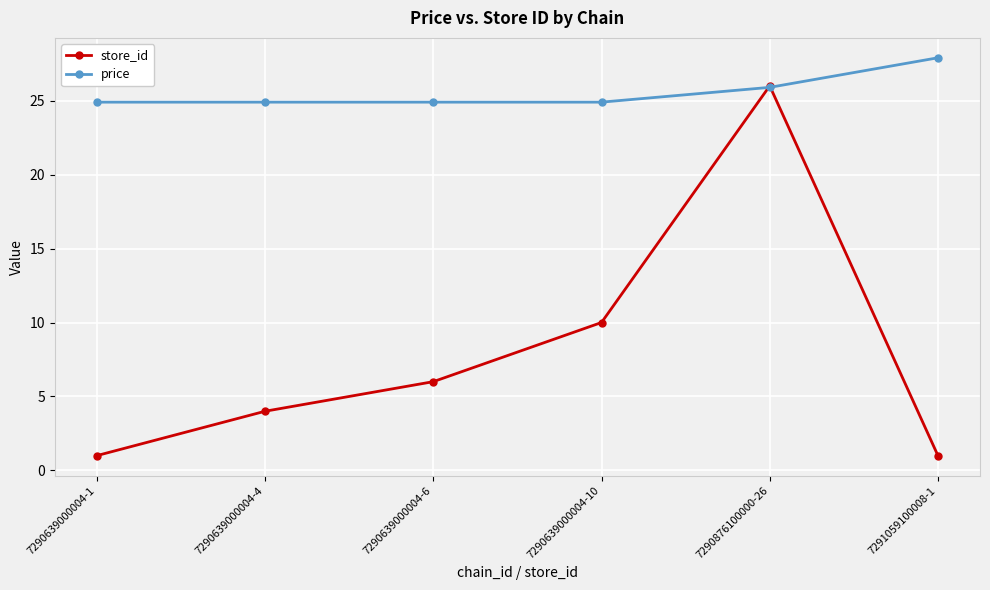

At which label does store_id reach its peak?

7290876100000-26